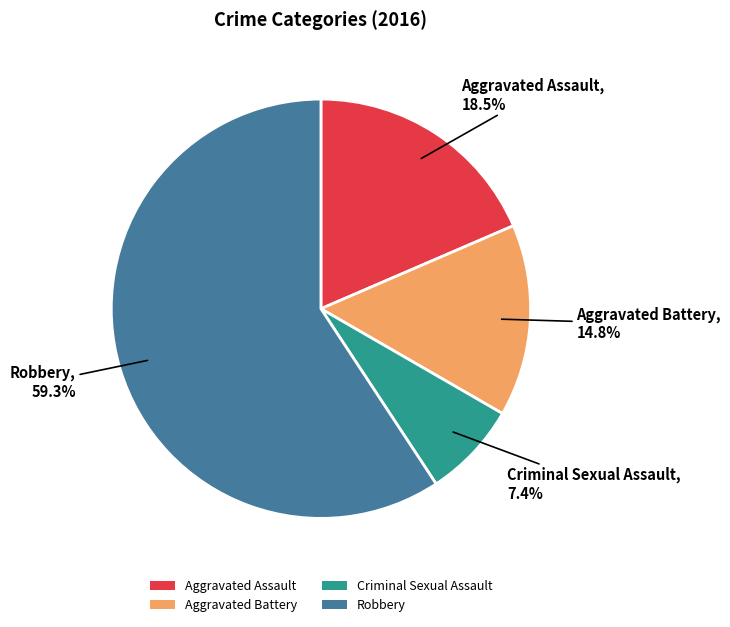

What is the majority slice?

Robbery